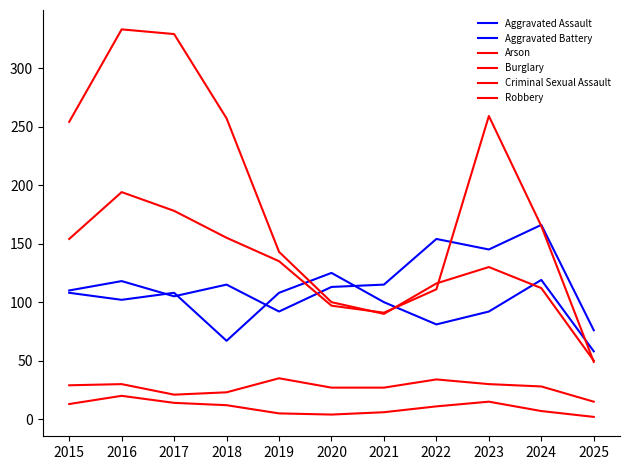

What is the difference between the maximum and minimum values in the Aggravated Assault series?

90